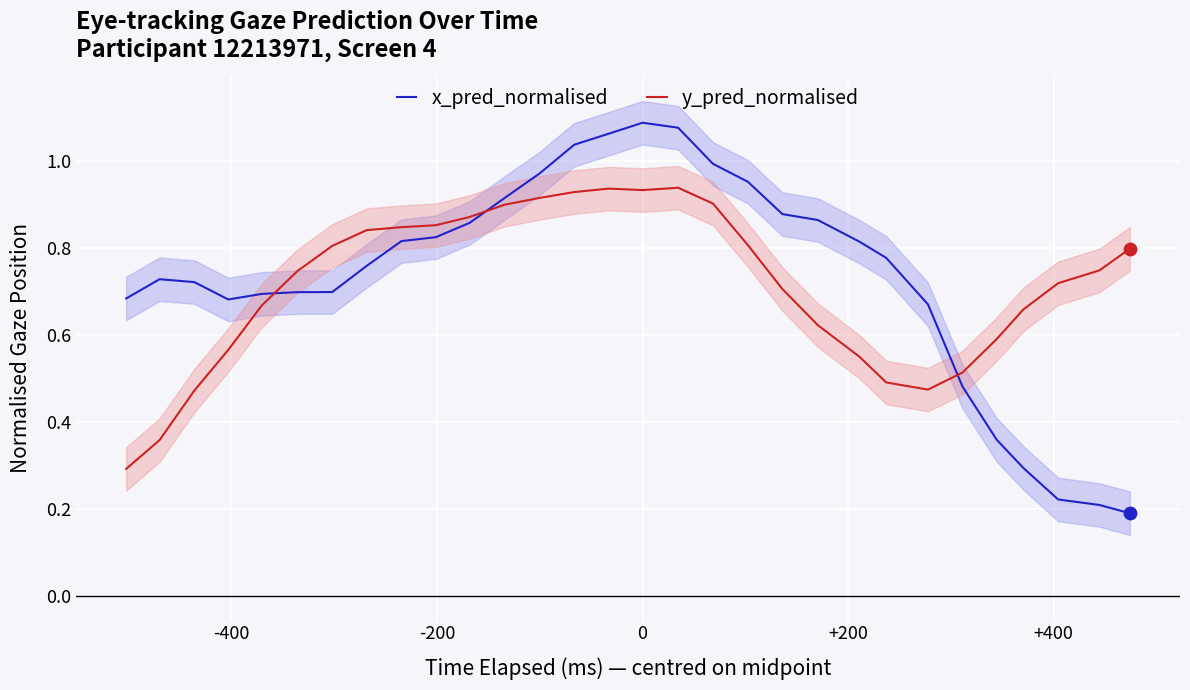

At how many categories does at least one series exceed 0?

30